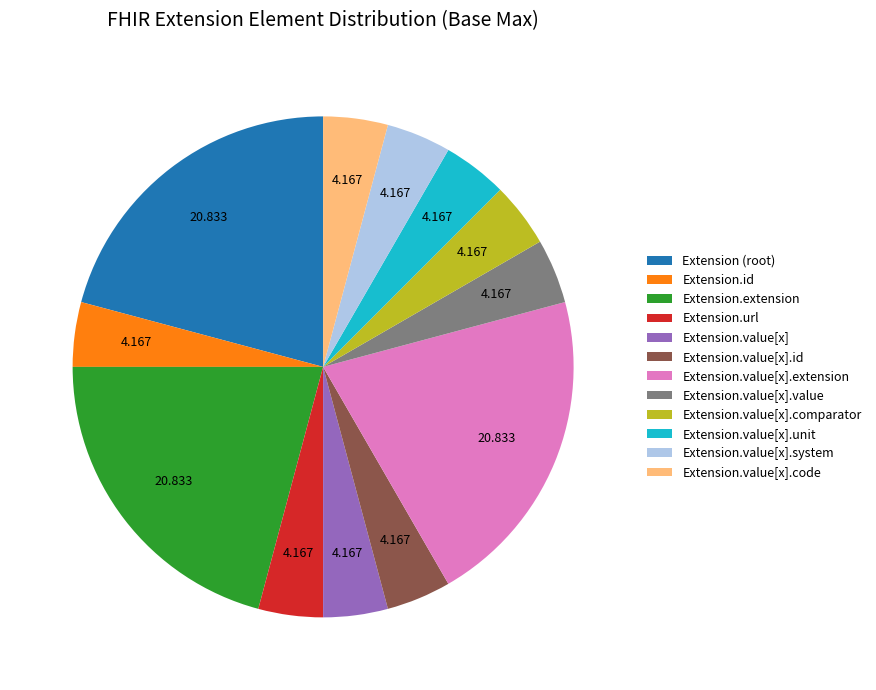

Does Extension.value[x].id account for over 50% of the chart?

No